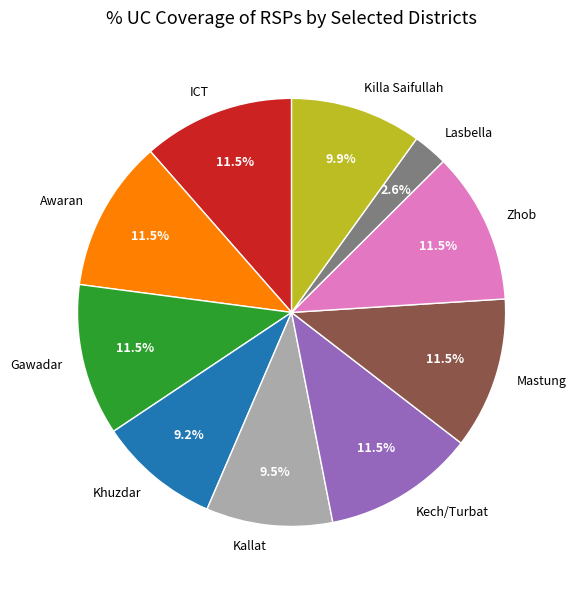

What is the total percentage of Khuzdar and Kallat?

18.7%